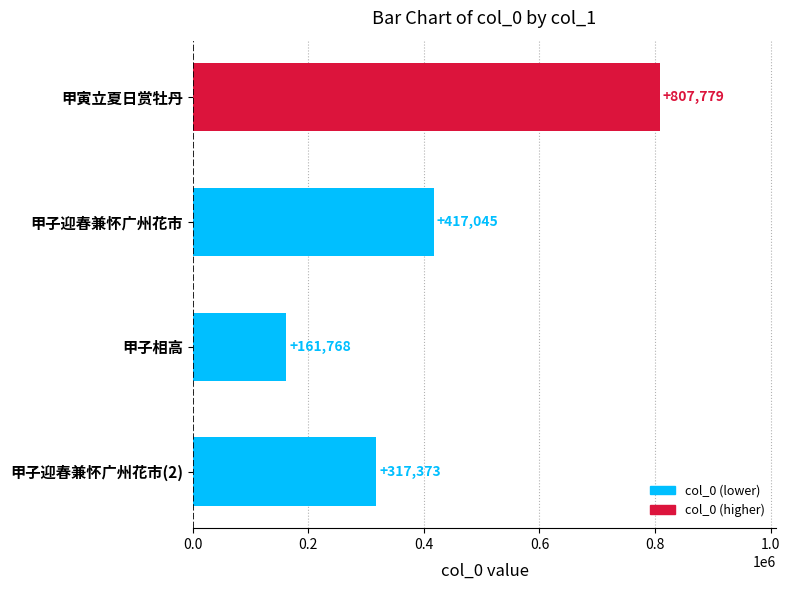

What is the smallest value displayed?

161768